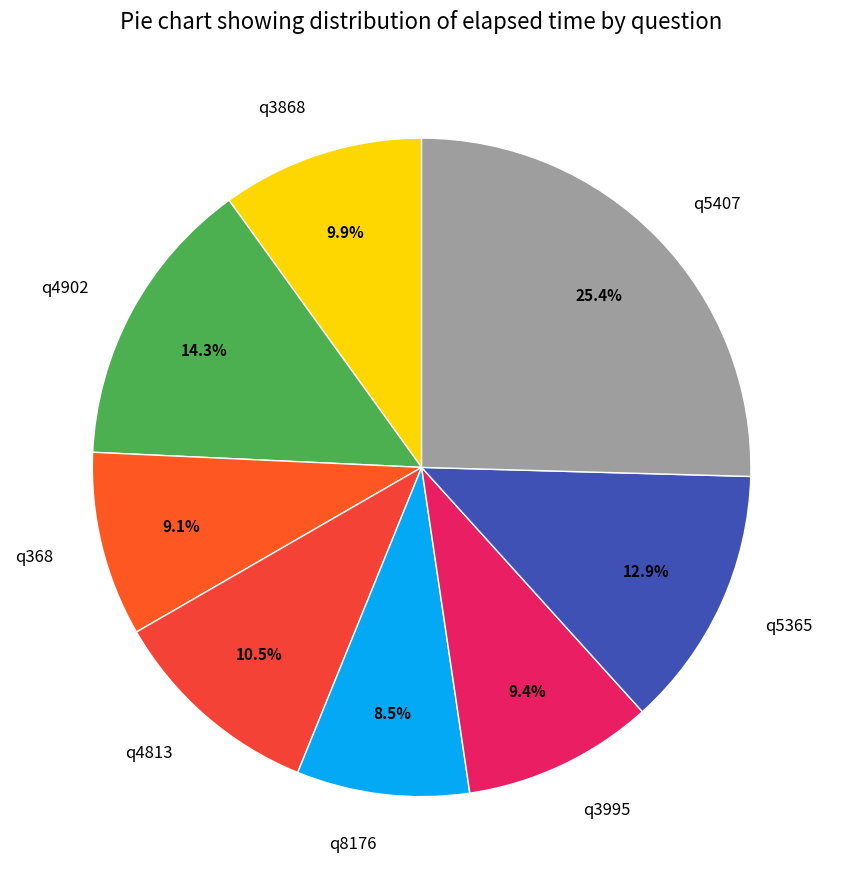

To the nearest percent, what is the combined percentage of q5407 and q8176?

34%